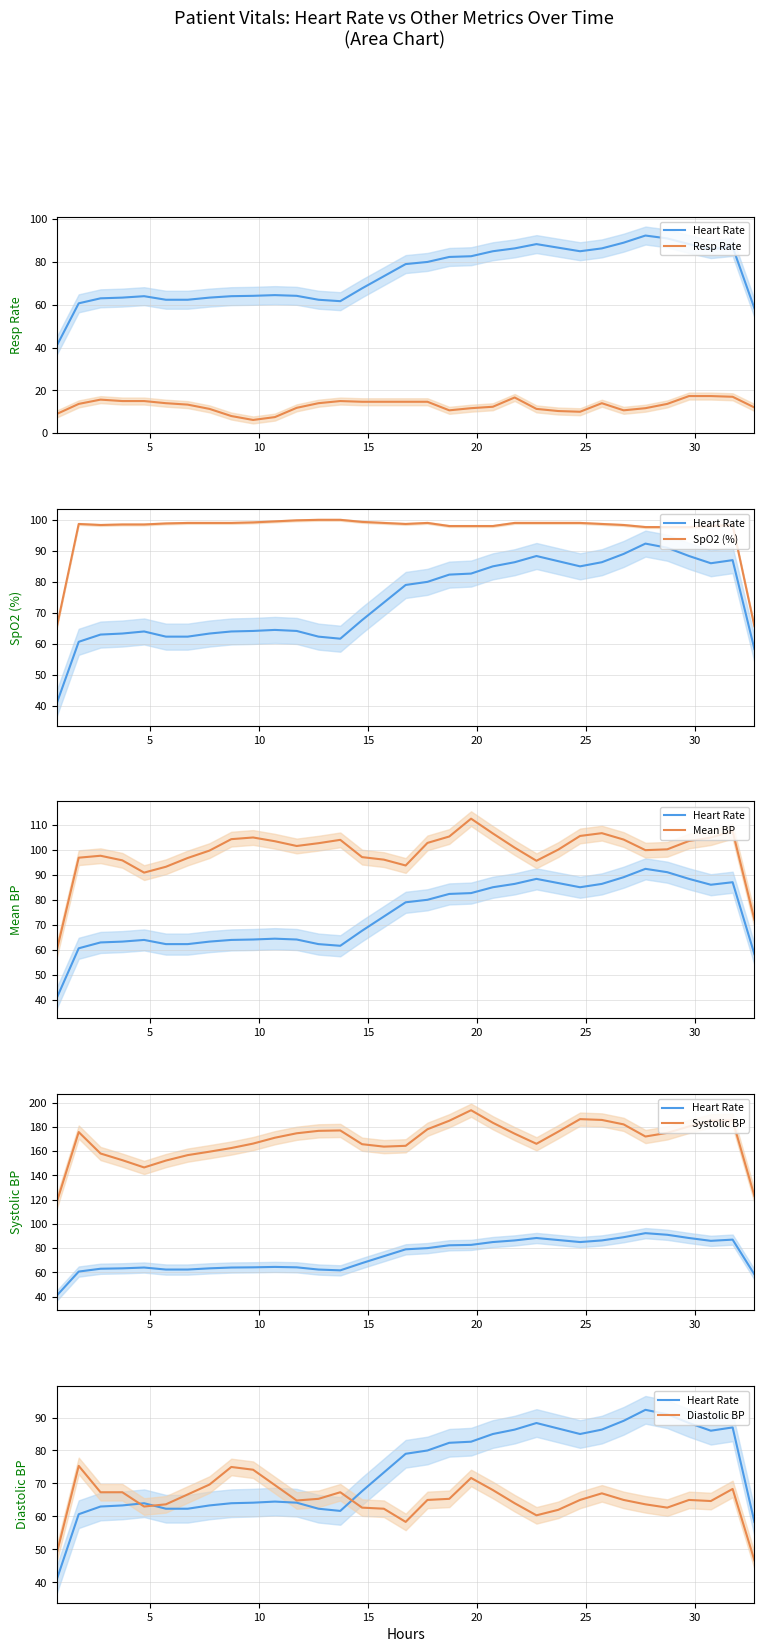

What is the difference between the maximum and second lowest values in the Heart Rate series?

34.0